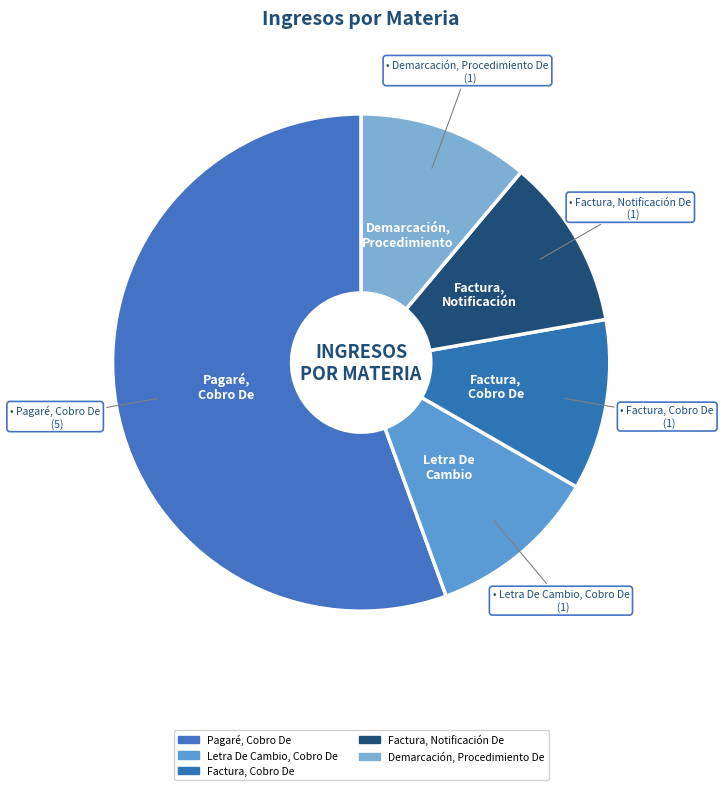

Which category has the biggest portion of the pie?

Pagaré, Cobro De